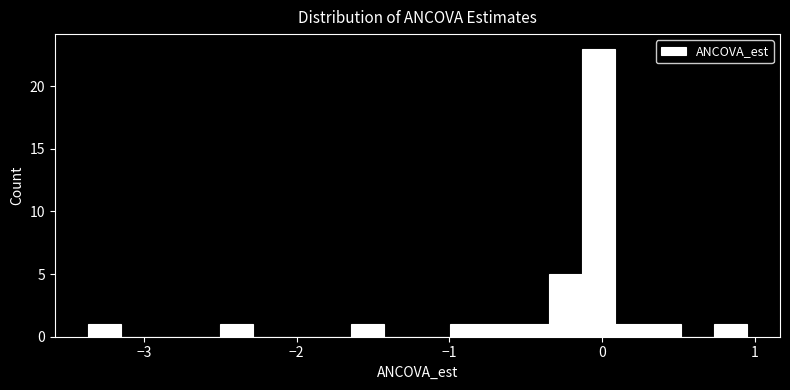

Read against the x-axis, roughly where is the centre of the tallest bar?

0.0